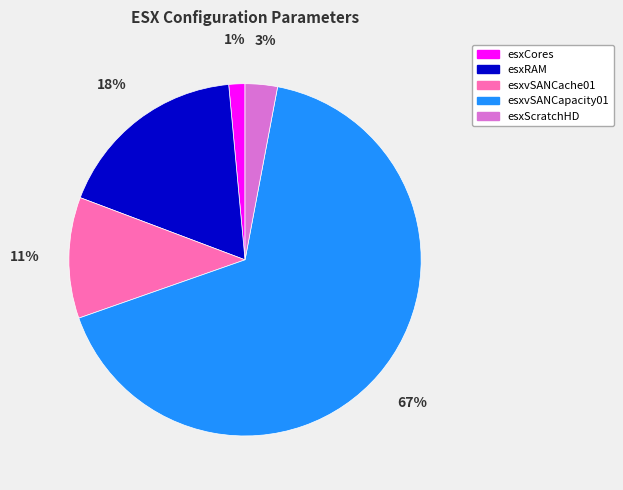

To the nearest percent, what portion does esxCores represent?

1%